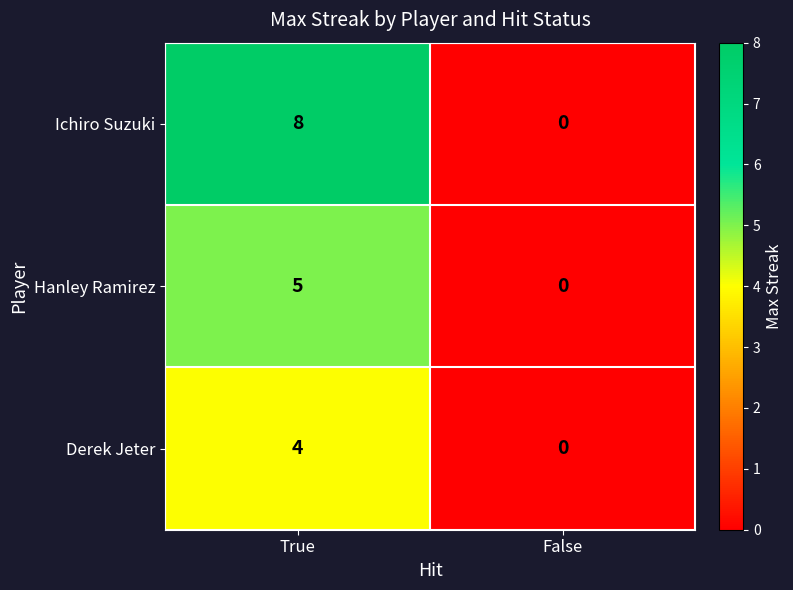

The value of Derek Jeter at False is 0. True or false?

True